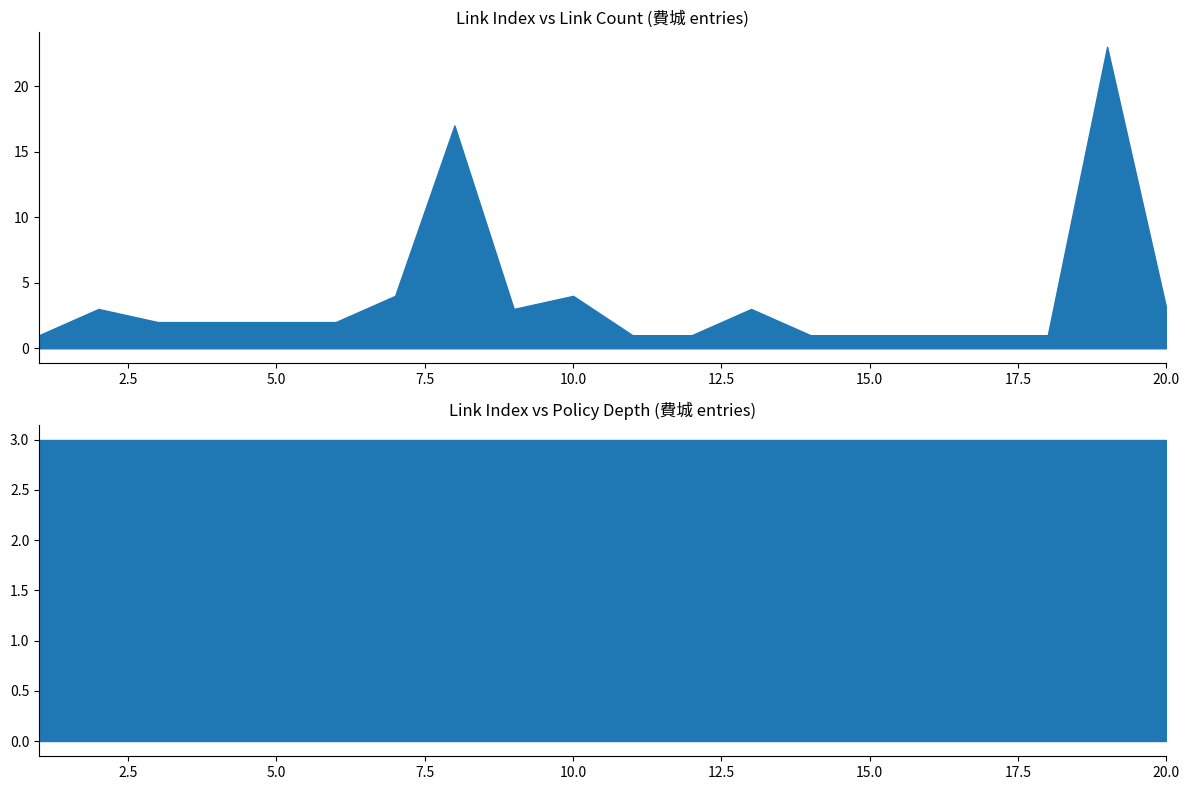

The col_6 (link count) series shows 2 at 4. True or false?

True